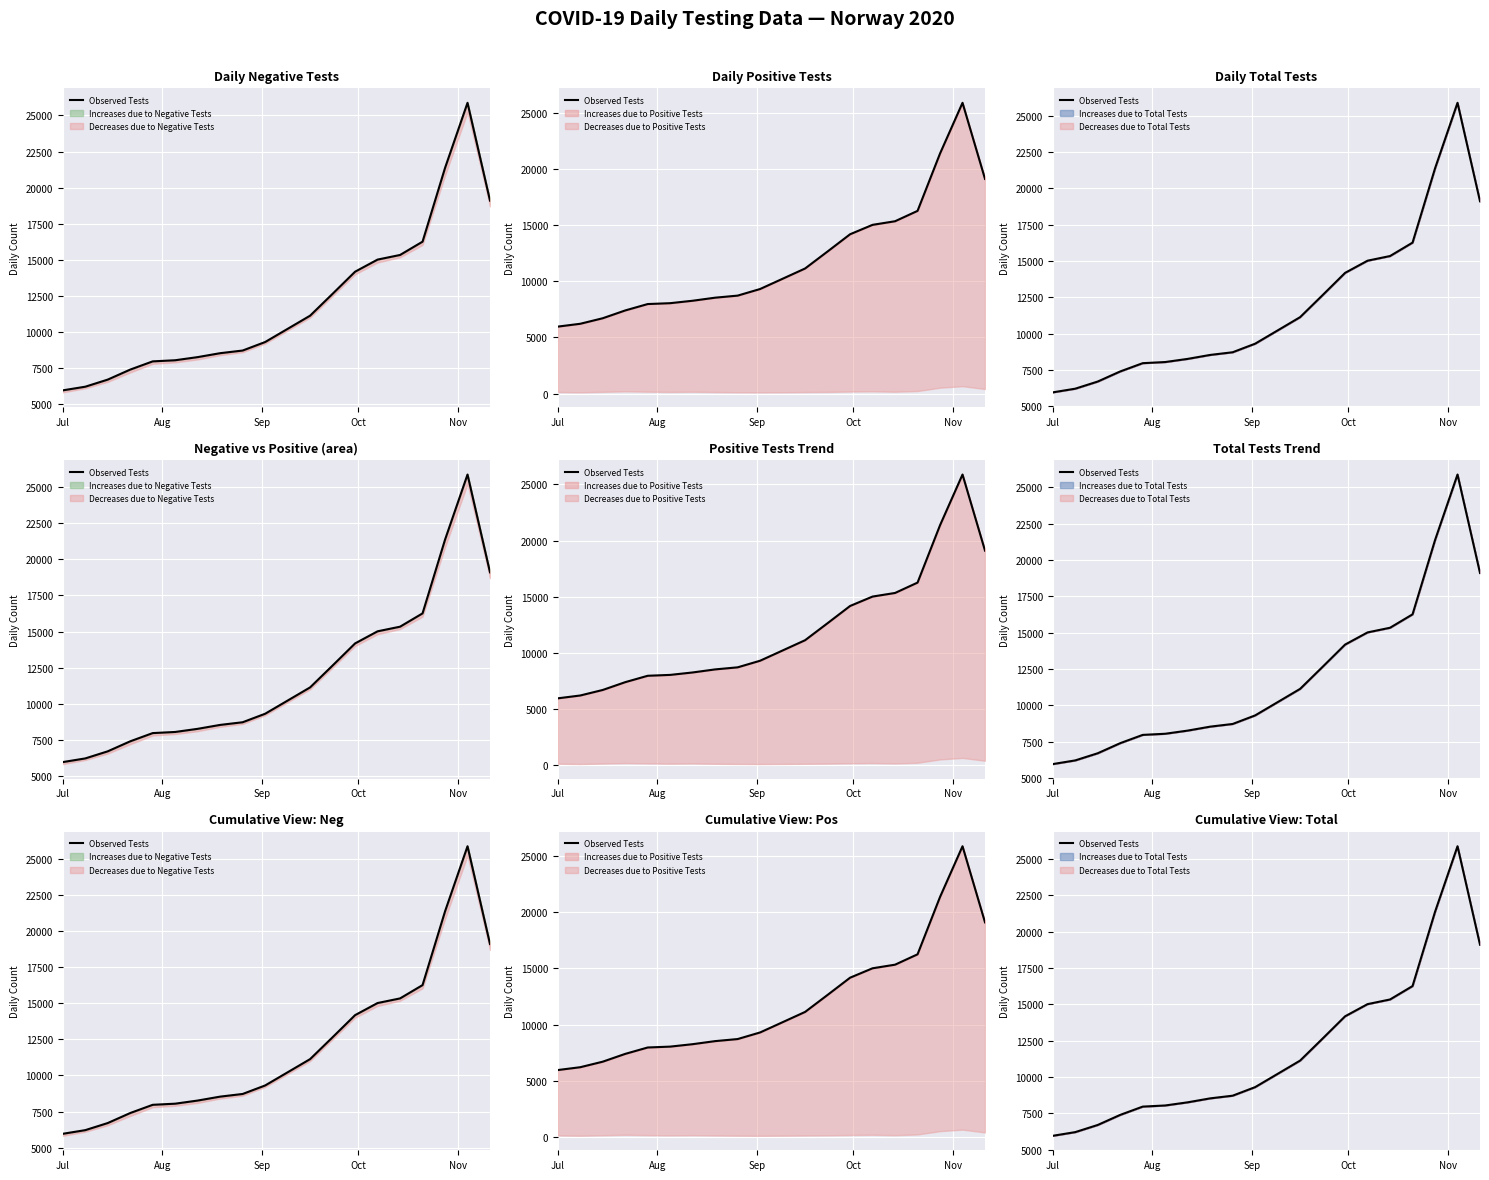

What is the difference between the maximum and minimum values?

19918